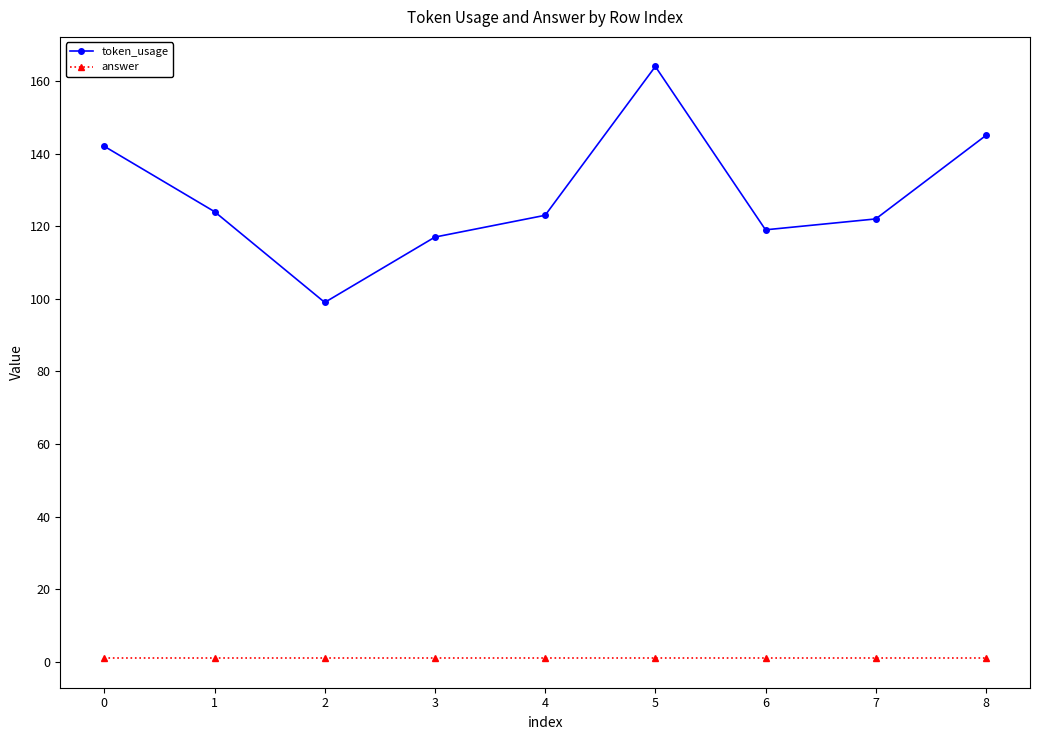

List the series in order of their peak value, lowest first.

answer, token_usage